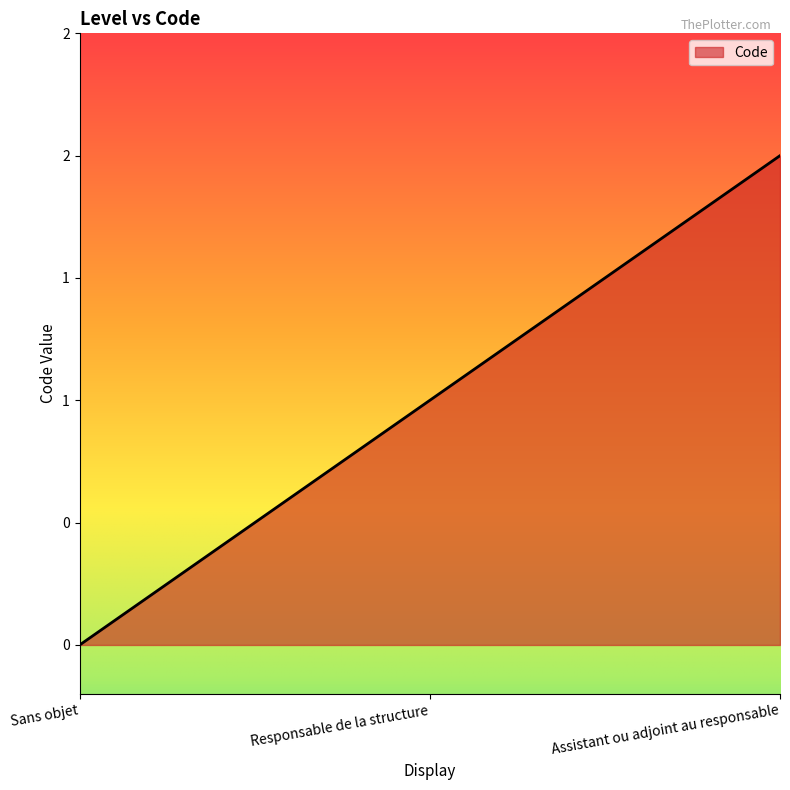

Count the values in the range 0 to 2.

3